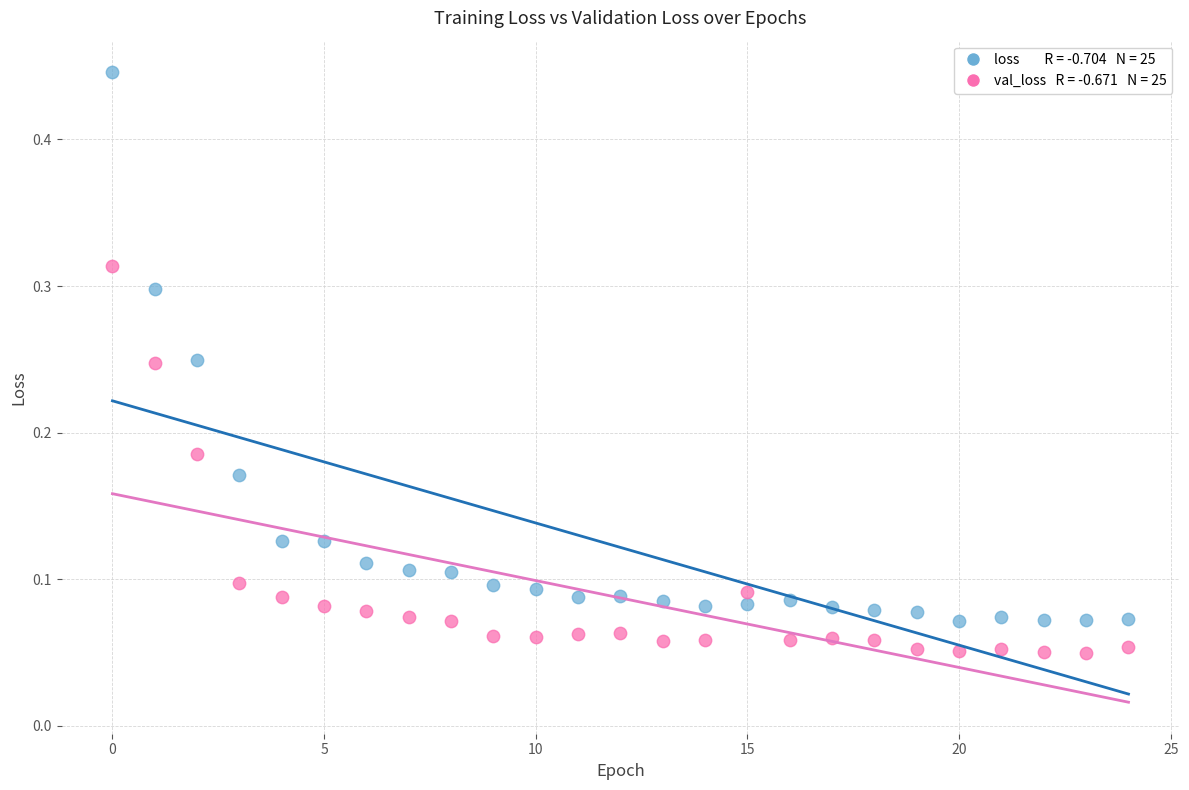

How many points are shown in the scatter plot?

50